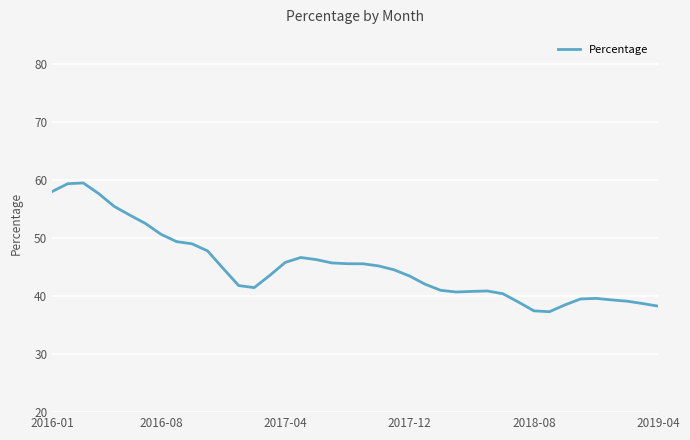

What is the maximum value shown in the chart?

59.5